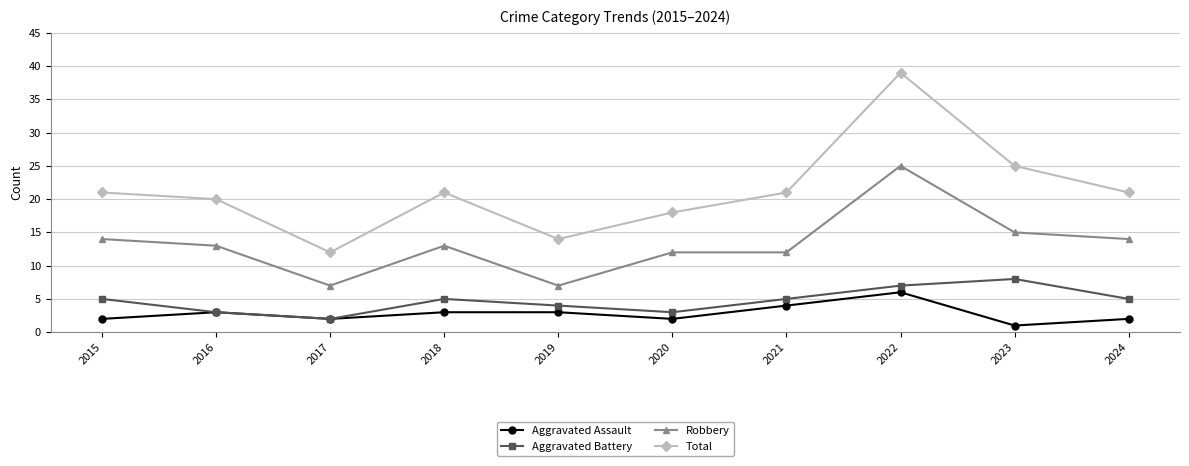

Does the chart display data point markers on the line(s)?

Yes